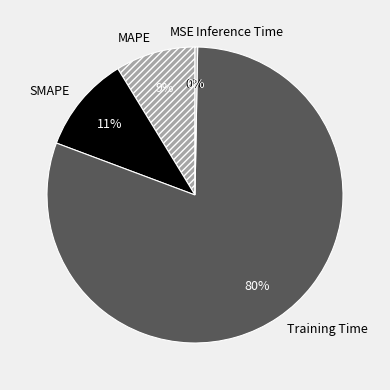

Is the sum of Inference Time and Training Time greater than half?

Yes